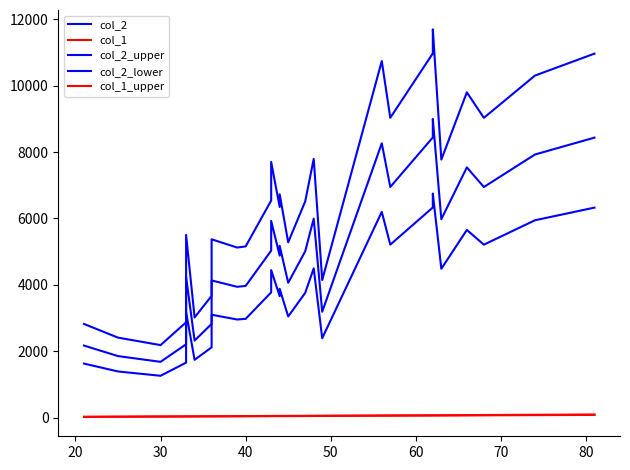

The col_2 series shows 3501.5 at 50. True or false?

False